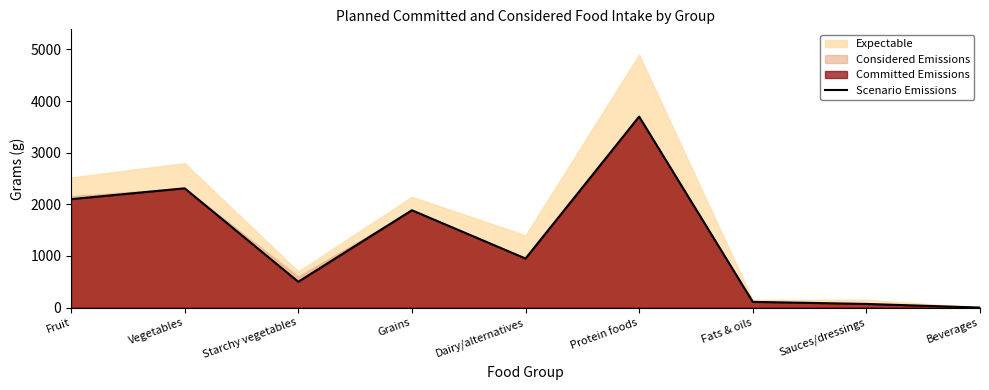

What is the maximum value shown in the chart?

3700